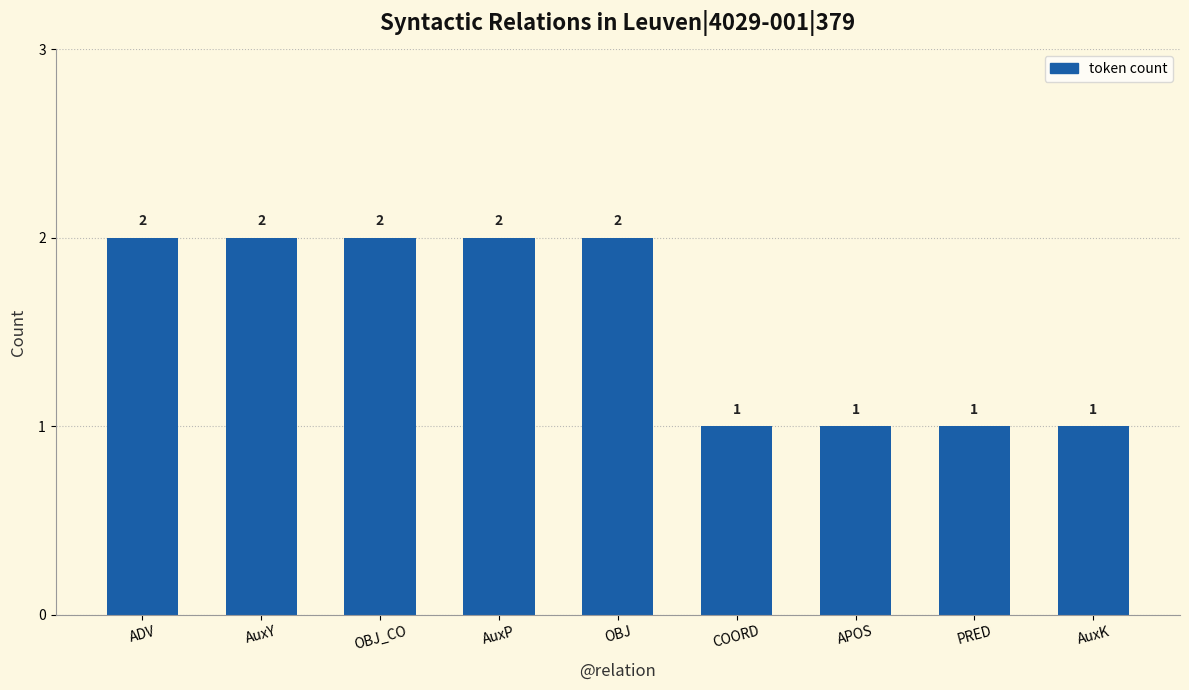

What is the value of the 1st bar from the left?

2